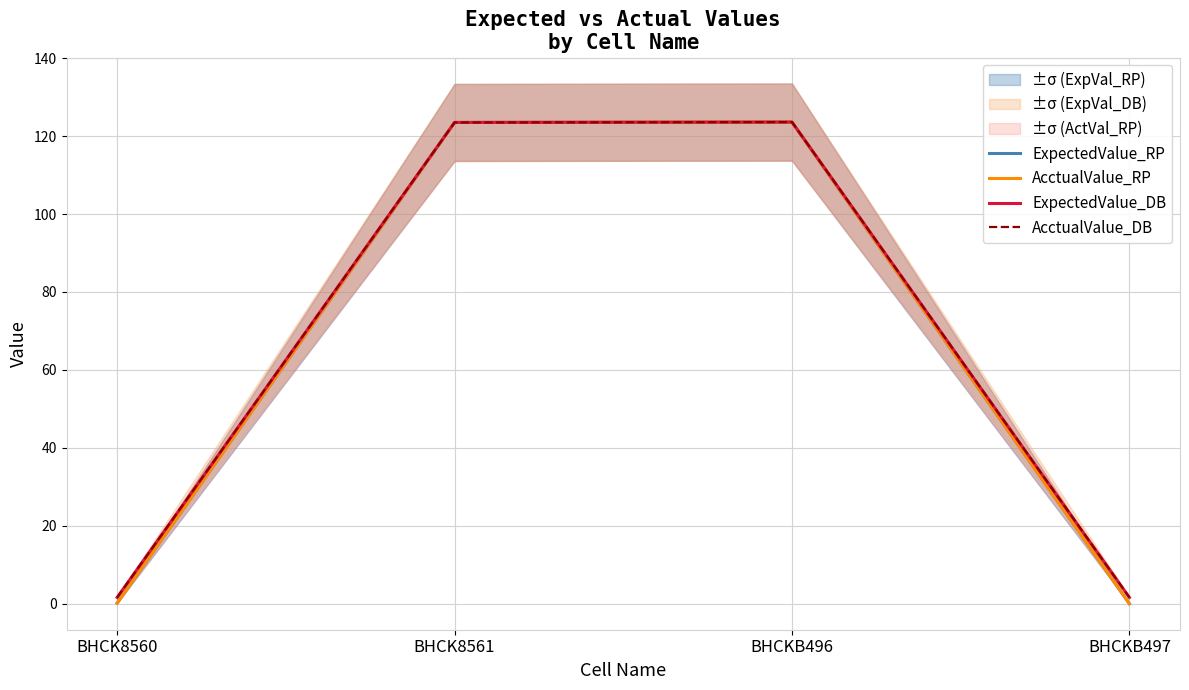

Reading left to right, extract all data points from this chart.

ExpectedValue_RP: 0.2	123.5	123.6	0.0
AcctualValue_RP: 0.2	123.5	123.6	0.0
ExpectedValue_DB: 1.6	123.5	123.6	1.6
AcctualValue_DB: 1.6	123.5	123.6	1.6